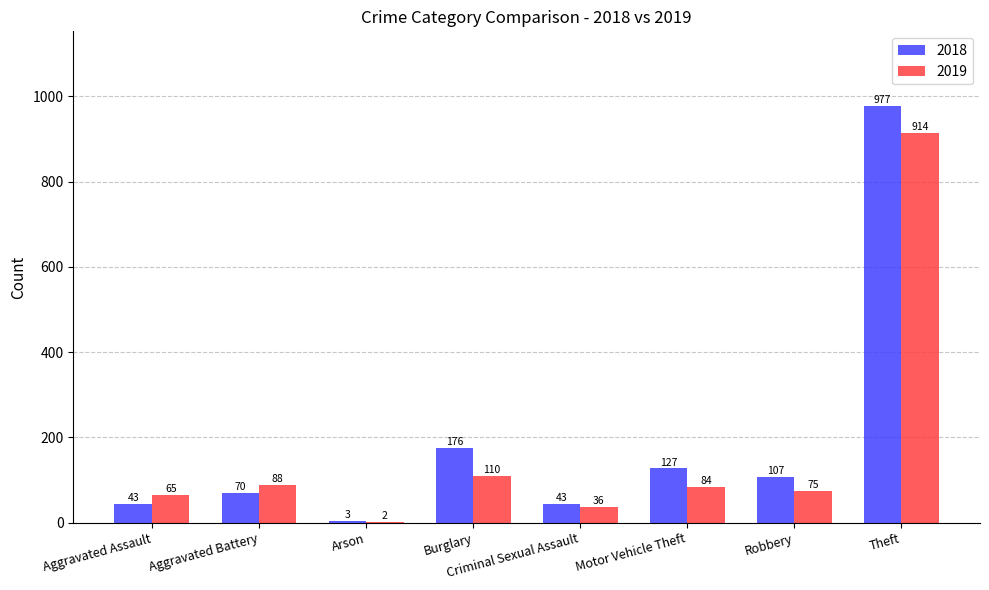

What is the sum of all 2019 values?

1374